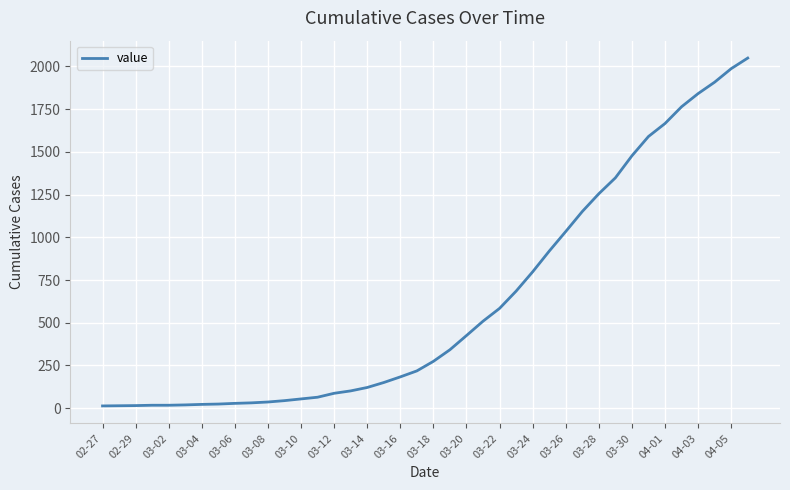

Does the chart display data point markers on the line(s)?

No